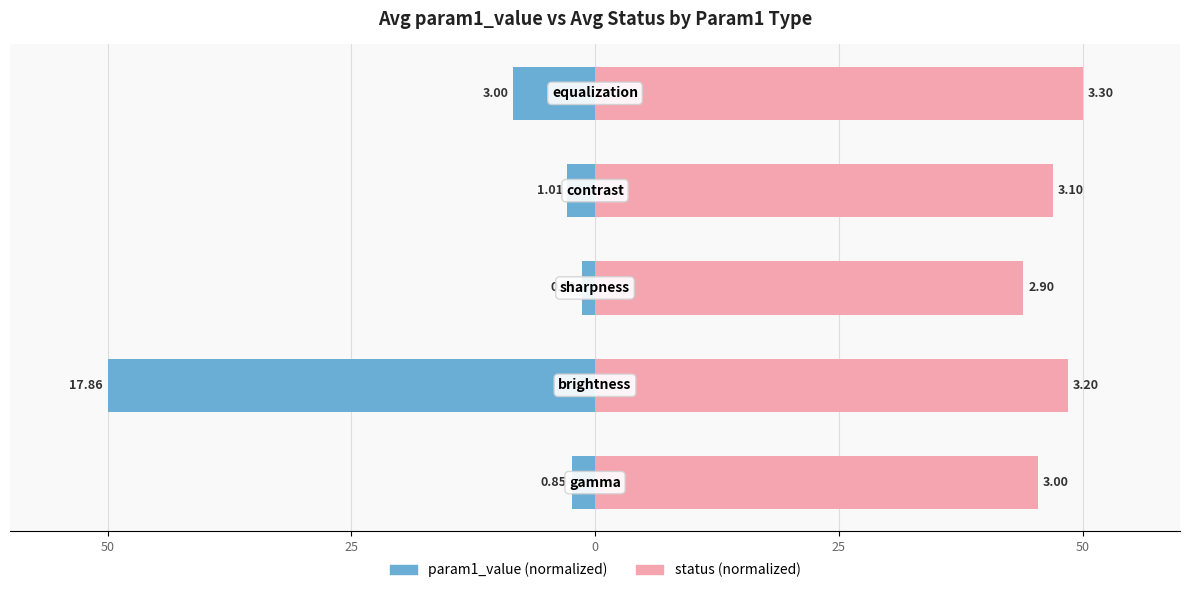

Which series changed the most between 25 and 25?

param1_value (normalized)